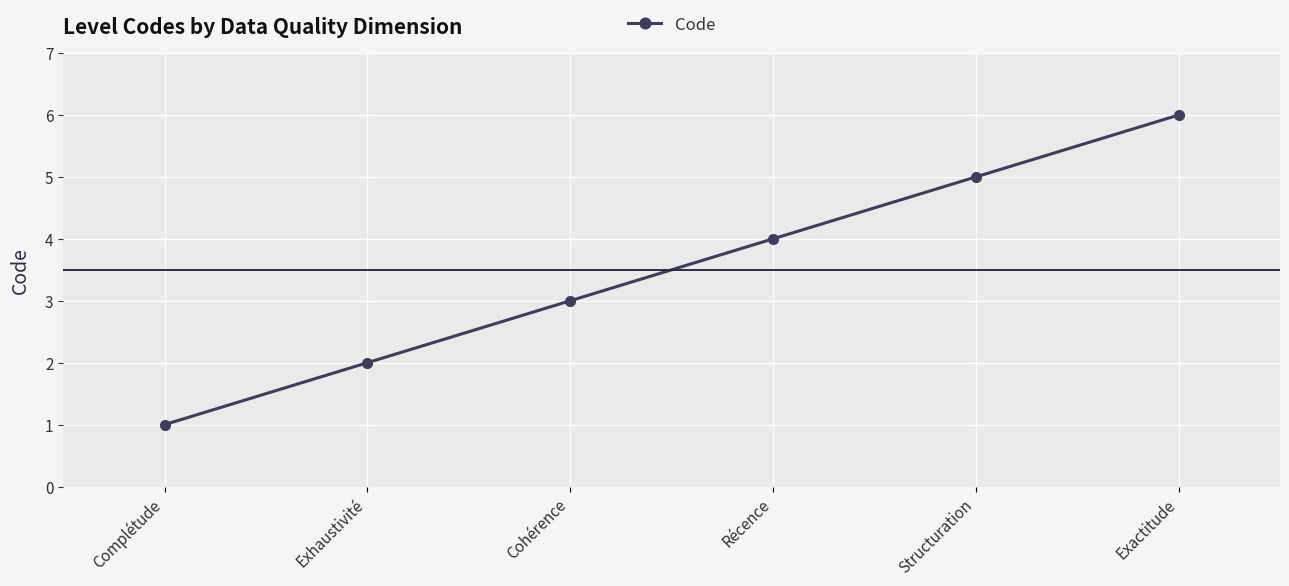

How many lines are shown in the chart?

1